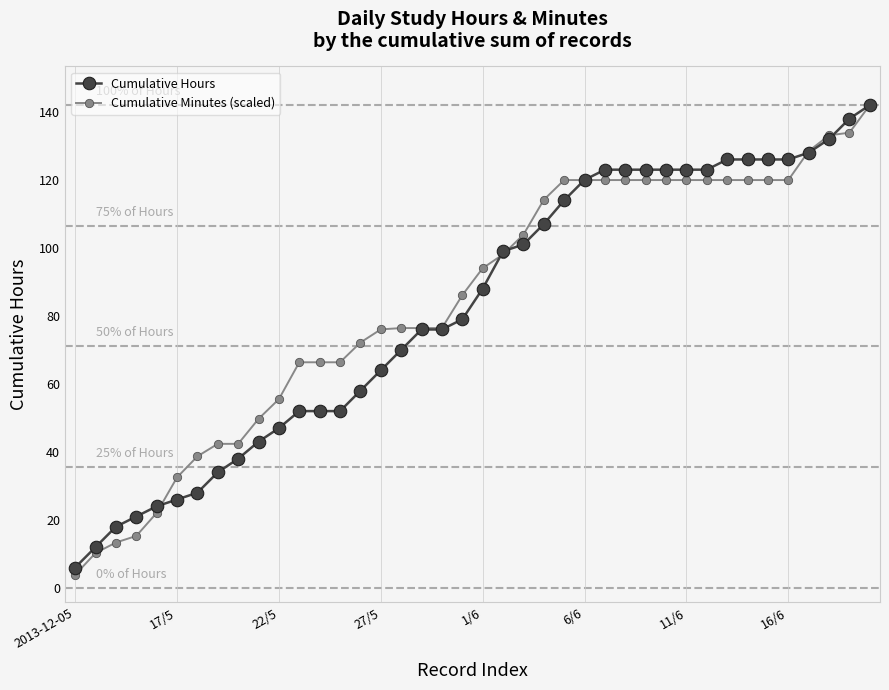

What is the lowest value of the Cumulative Hours series?

6.0